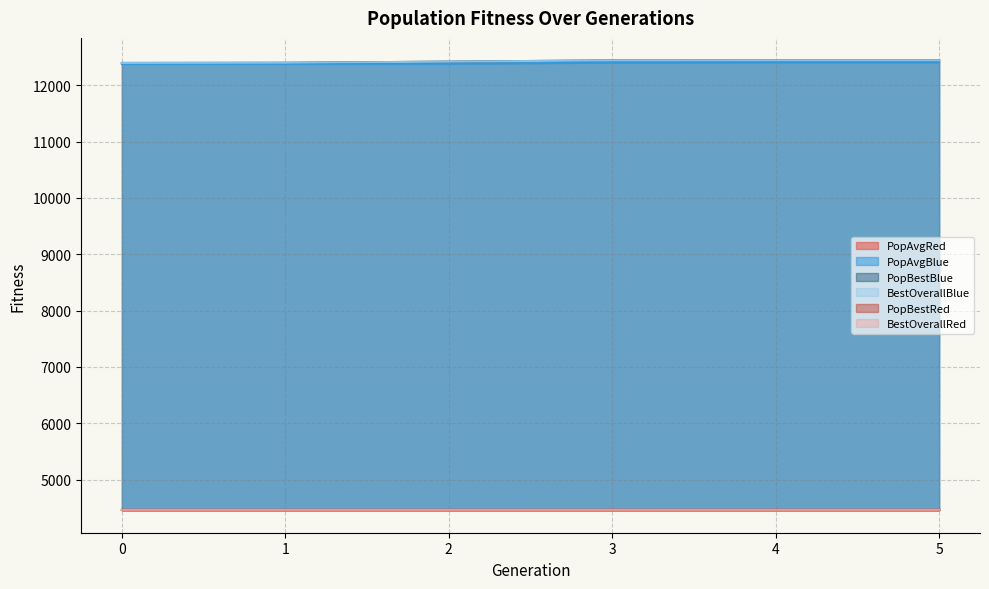

What is the maximum value shown in the chart?

12442.4